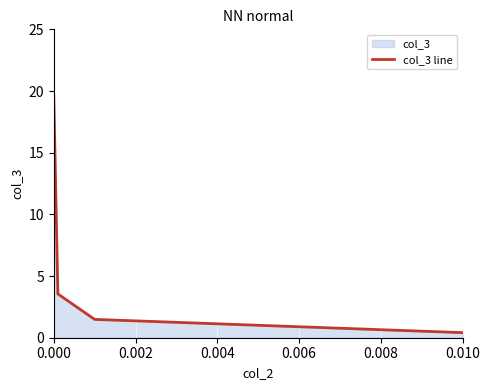

What is the sum of all values?

25.0